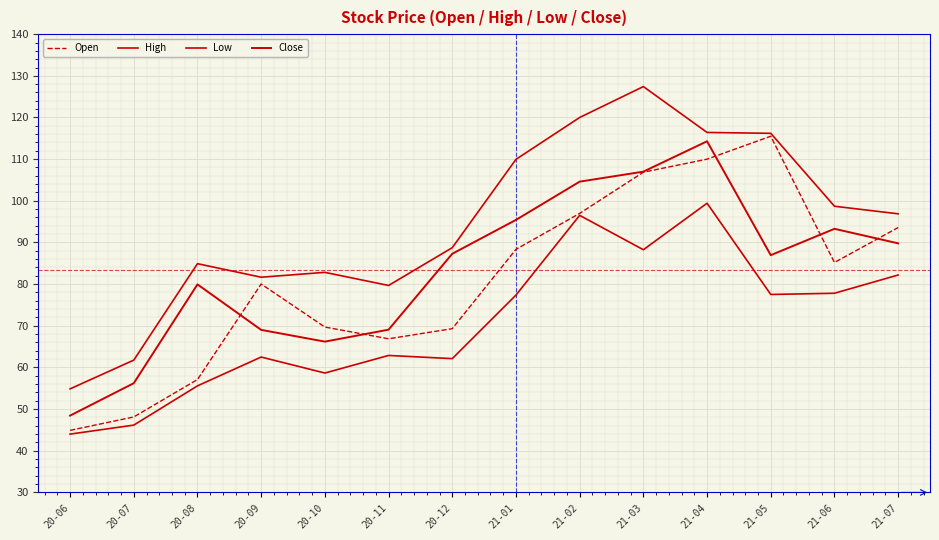

What is the total value across all series at 21-03?

429.6